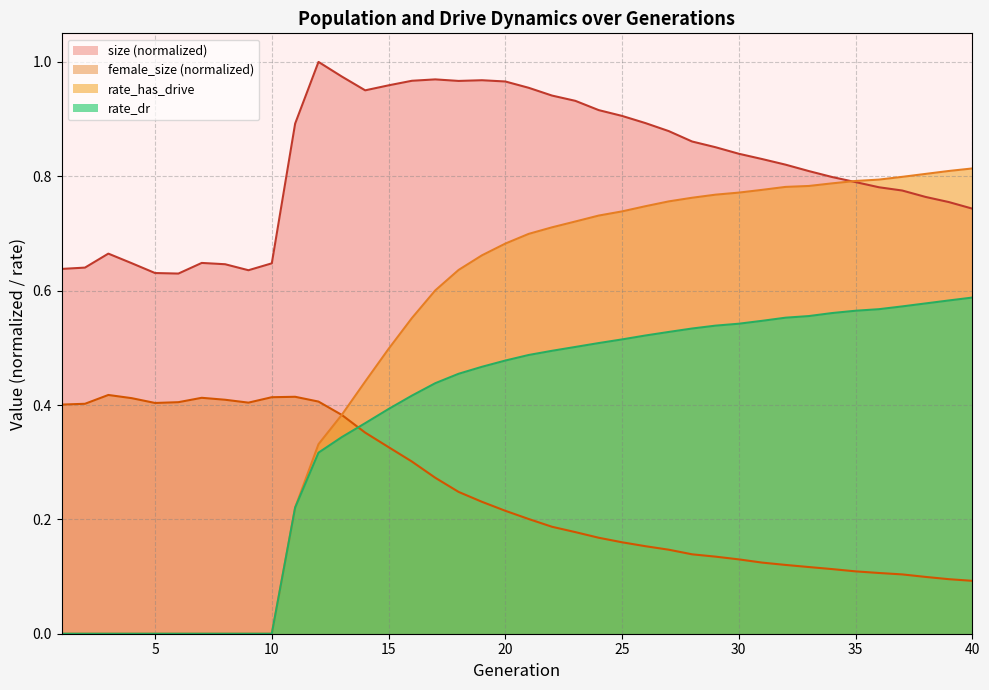

The value of rate_has_drive at 28 is 1.3. True or false?

False